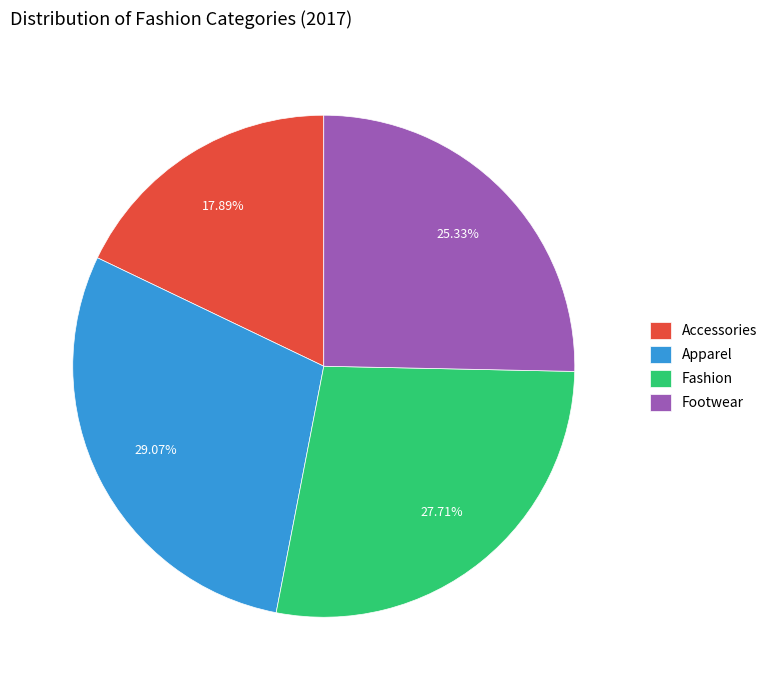

Does any single category account for the majority?

No